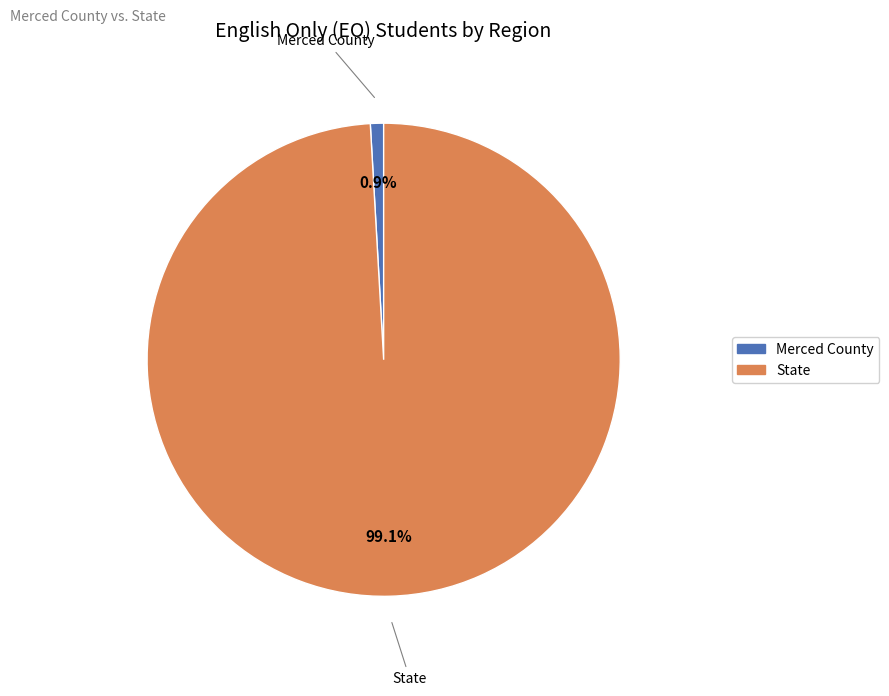

Rank the categories by value from lowest to highest.

Merced County, State